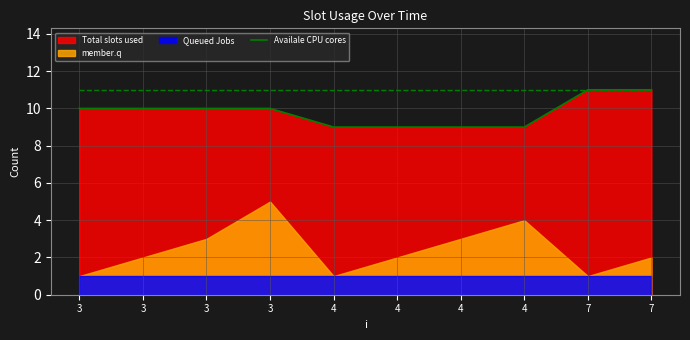

Count the number of categories in the chart.

10